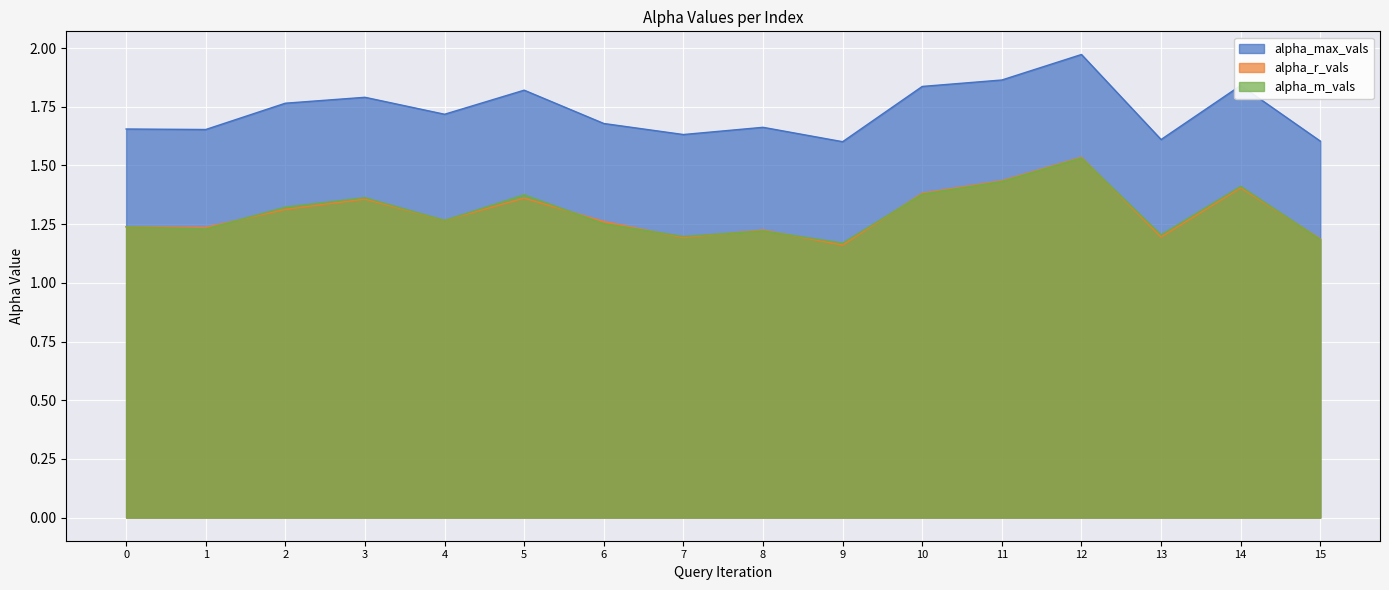

Does the chart display data point markers on the line(s)?

No